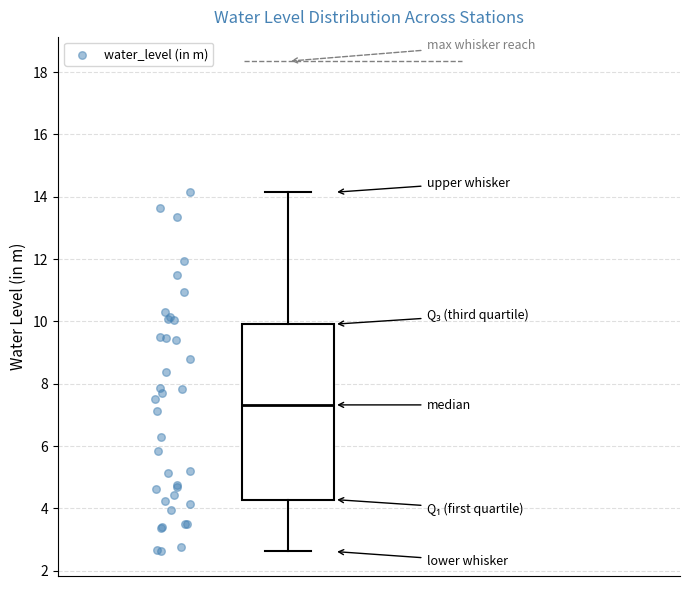

Where does the median line of the box sit on the y-axis? The values are not printed on the chart, so give them approximately, as read against the axis.

7.4